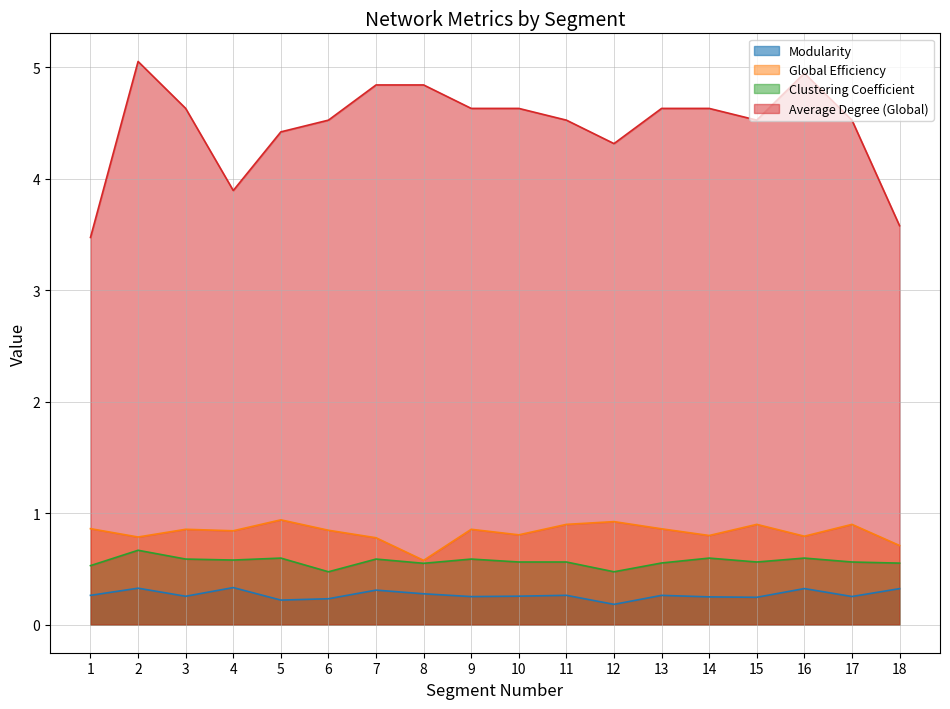

At which label does Global Efficiency reach its peak?

5